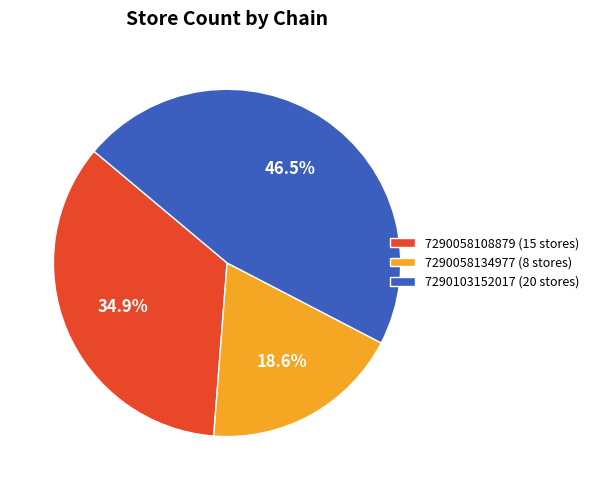

How many segments does this pie chart have?

3